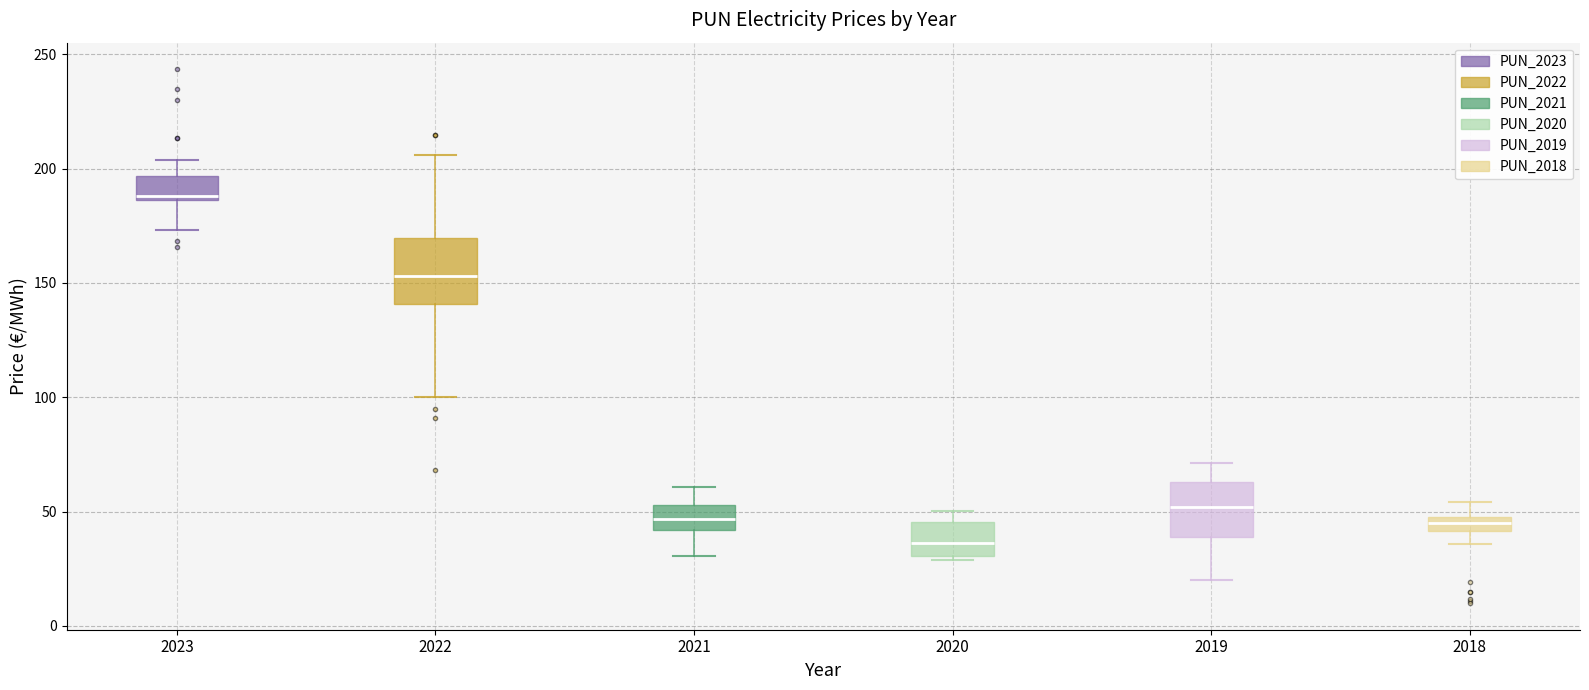

Where is the upper edge of the box at x = 2020 on the y-axis? The values are not printed on the chart, so give them approximately, as read against the axis.

45